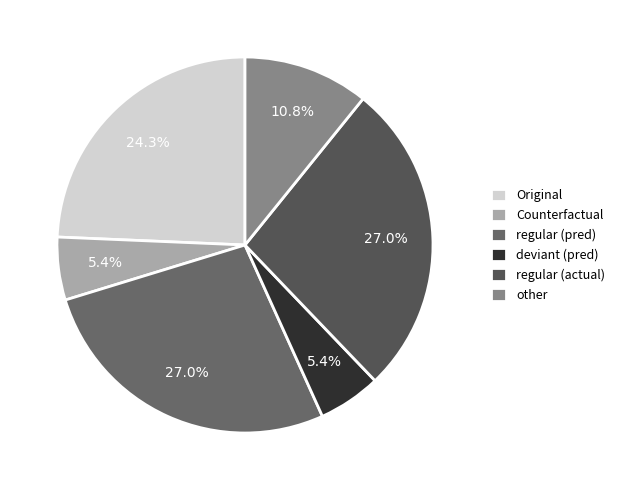

Count the number of slices in the pie.

6